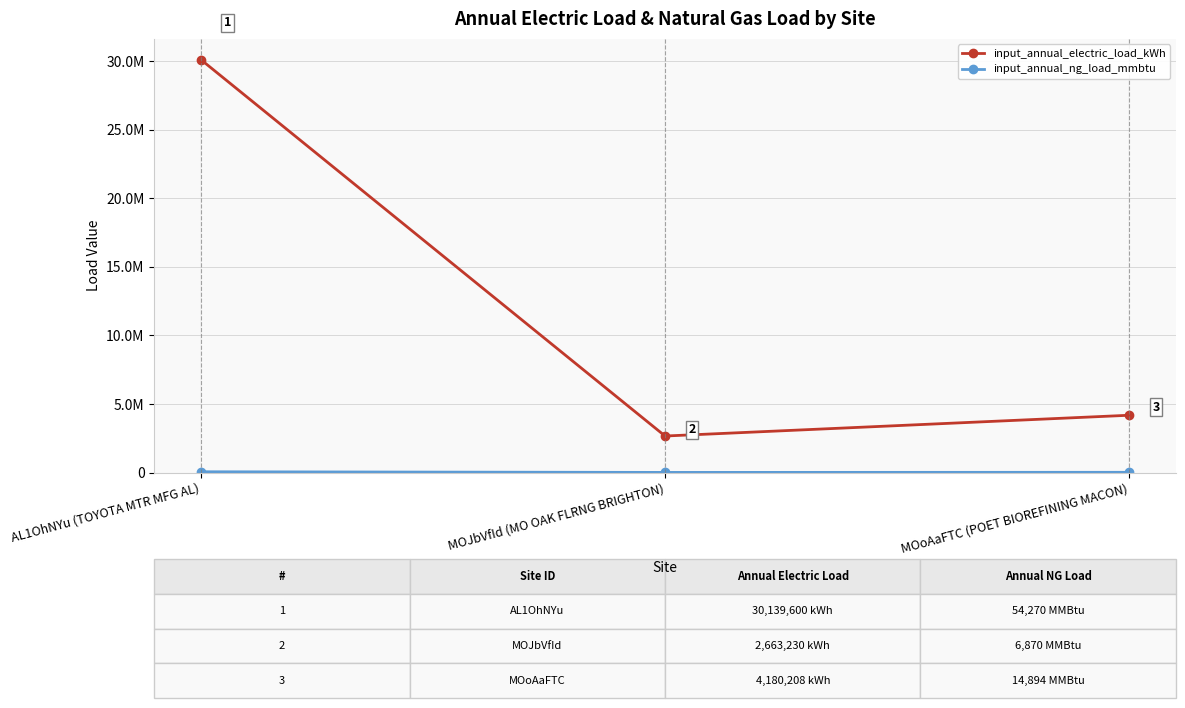

How many lines are shown in the chart?

2